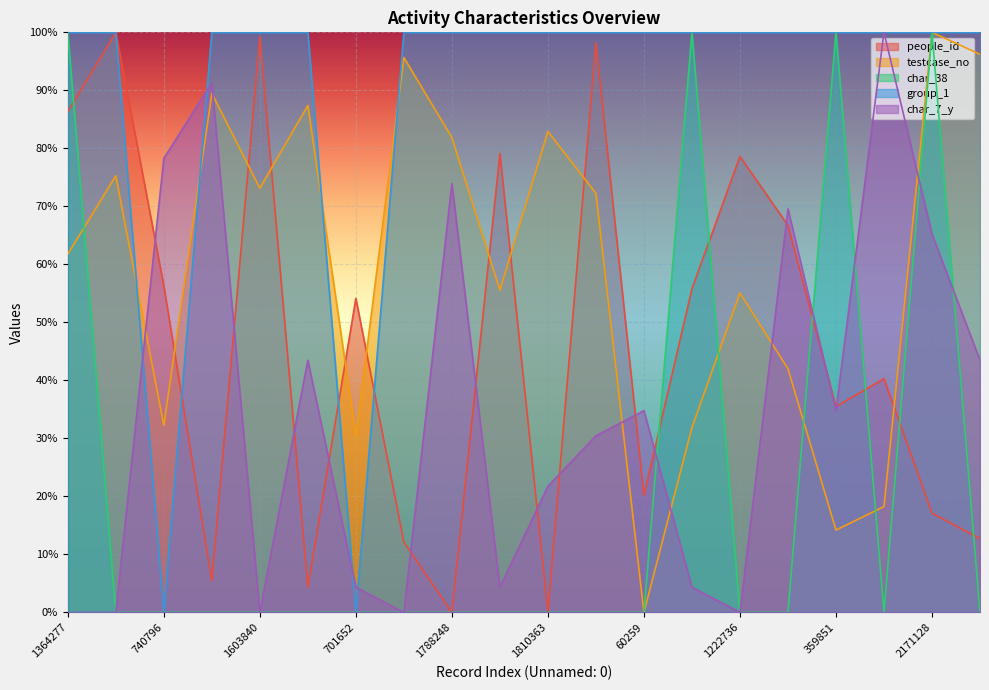

Is the value of char_7_y at 1222736 greater than the value of people_id at 740796?

No